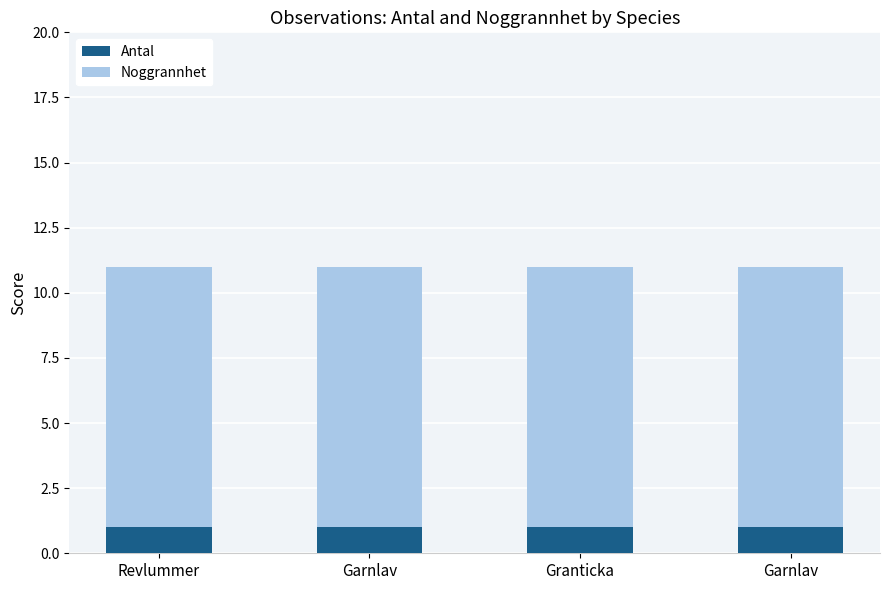

What is the average value of the Antal series?

1